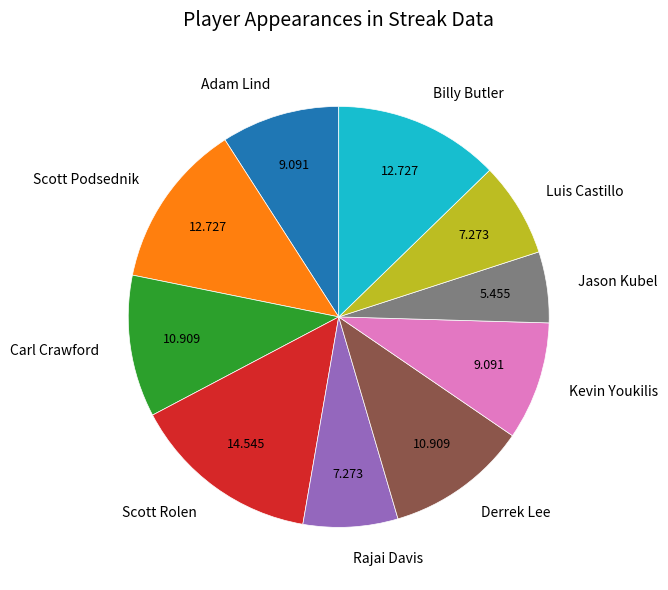

Does any single category account for the majority?

No